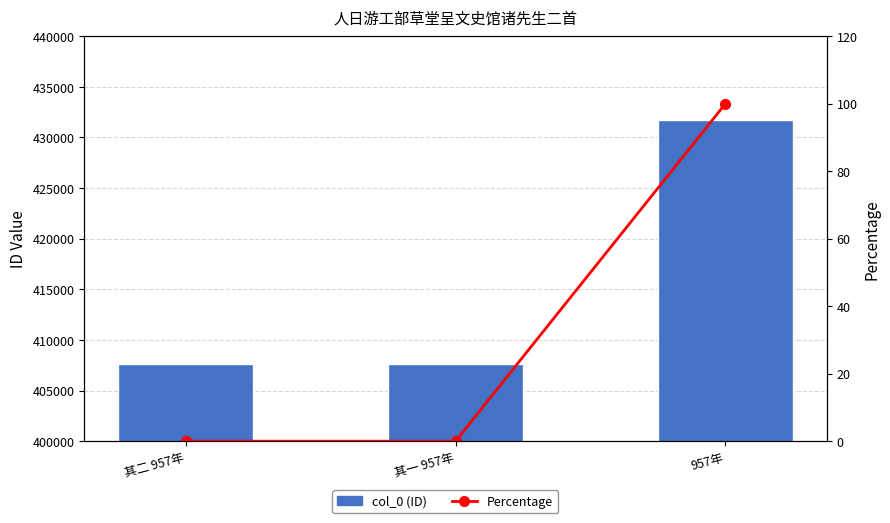

How many values in the Percentage series exceed 0?

2